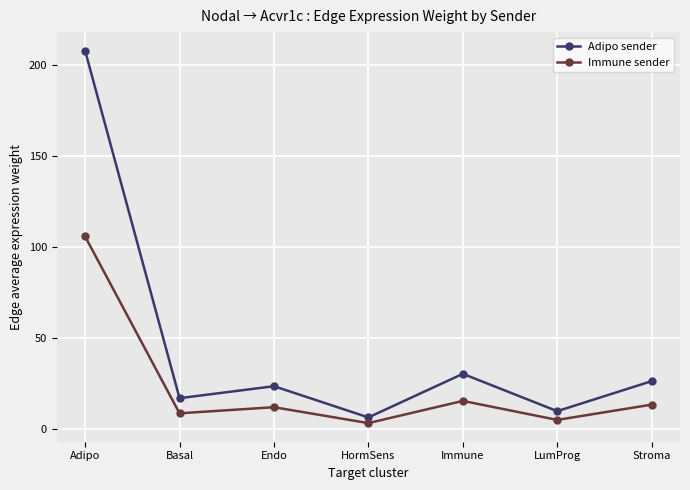

What is the minimum value shown in the chart?

3.2